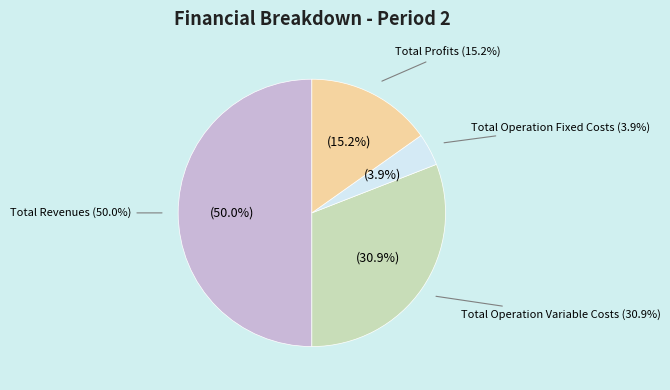

To the nearest percent, what is the combined percentage of Total Operation Fixed Costs and Total Operation Variable Costs?

35%